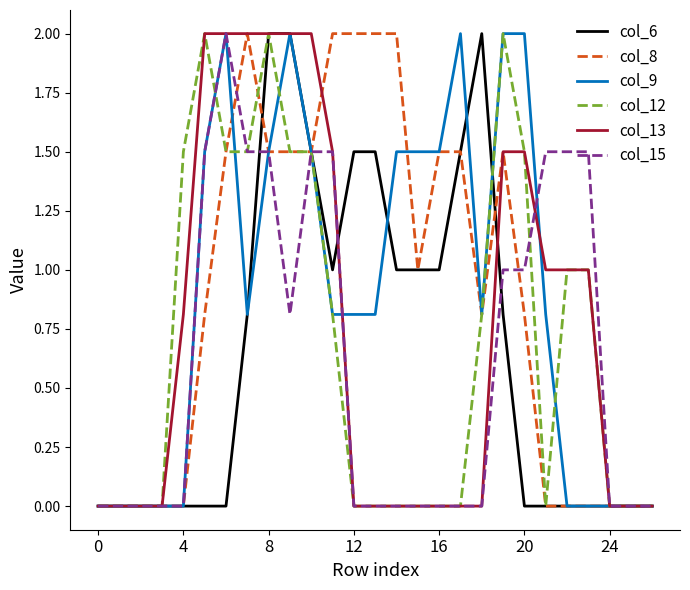

Reading left to right, extract all data points from this chart.

col_6: 0.0	0.0	0.0	0.0	0.0	0.0	0.0	0.8	2.0	2.0	1.5	1.0	1.5	1.5	1.0	1.0	1.0	1.5	2.0	0.8	0.0	0.0	0.0	0.0	0.0	0.0	0.0
col_8: 0.0	0.0	0.0	0.0	0.0	0.8	1.5	2.0	1.5	1.5	1.5	2.0	2.0	2.0	2.0	1.0	1.5	1.5	0.8	1.5	0.8	0.0	0.0	0.0	0.0	0.0	0.0
col_9: 0.0	0.0	0.0	0.0	0.0	1.5	2.0	0.8	1.5	2.0	1.5	0.8	0.8	0.8	1.5	1.5	1.5	2.0	0.8	2.0	2.0	0.8	0.0	0.0	0.0	0.0	0.0
col_12: 0.0	0.0	0.0	0.0	1.5	2.0	1.5	1.5	2.0	1.5	1.5	0.8	0.0	0.0	0.0	0.0	0.0	0.0	0.8	2.0	1.5	0.0	1.0	1.0	0.0	0.0	0.0
col_13: 0.0	0.0	0.0	0.0	0.8	2.0	2.0	2.0	2.0	2.0	2.0	1.5	0.0	0.0	0.0	0.0	0.0	0.0	0.0	1.5	1.5	1.0	1.0	1.0	0.0	0.0	0.0
col_15: 0.0	0.0	0.0	0.0	0.0	1.5	2.0	1.5	1.5	0.8	1.5	1.5	0.0	0.0	0.0	0.0	0.0	0.0	0.0	1.0	1.0	1.5	1.5	1.5	0.0	0.0	0.0